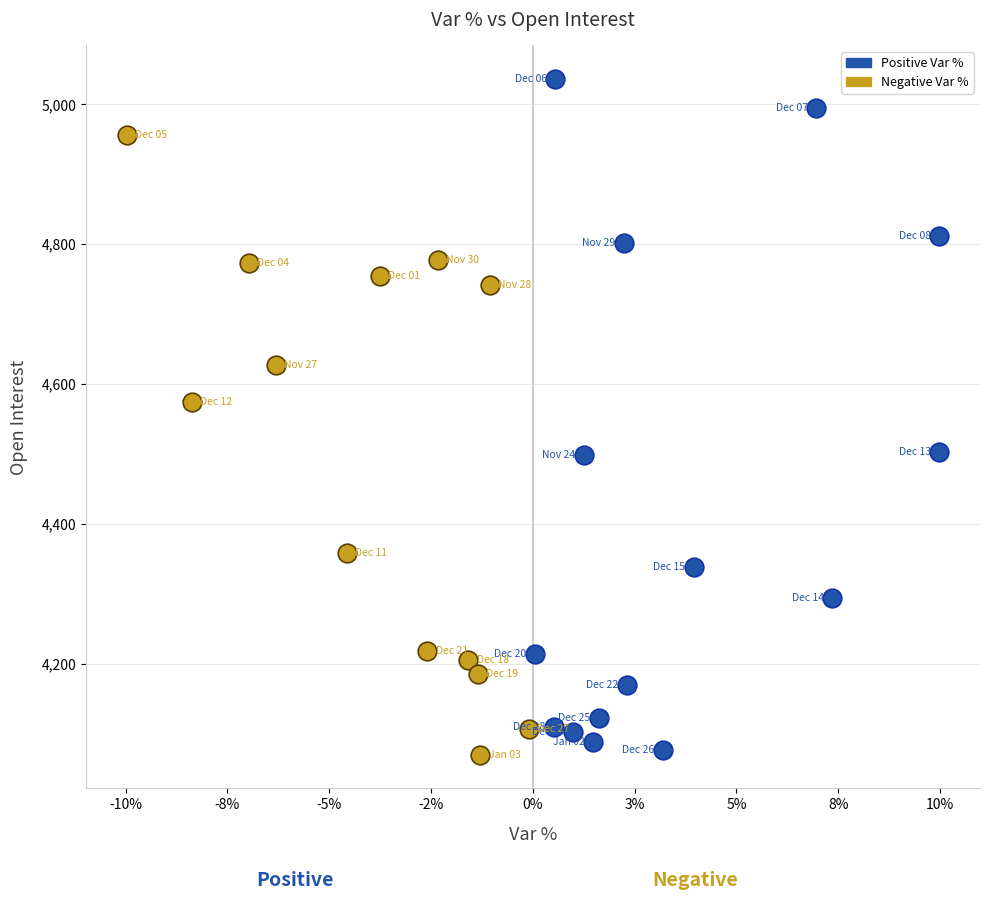

Which series has the widest spread of Y values?

Positive Var %